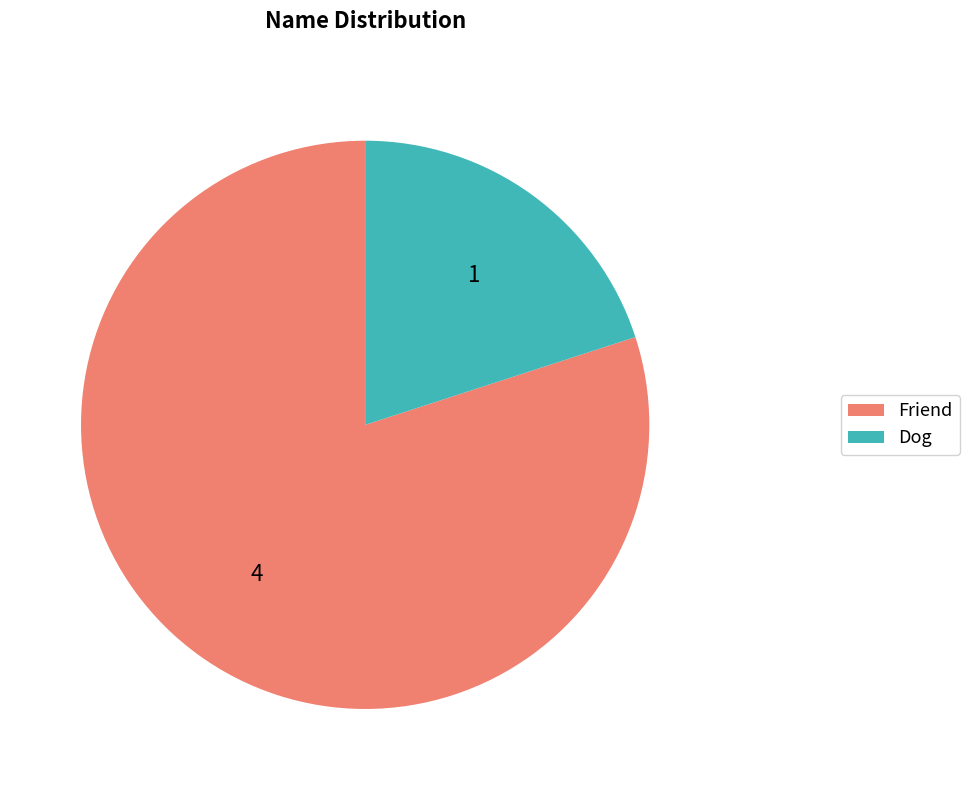

What is the ratio of the value at Friend to the value at Dog?

4.0